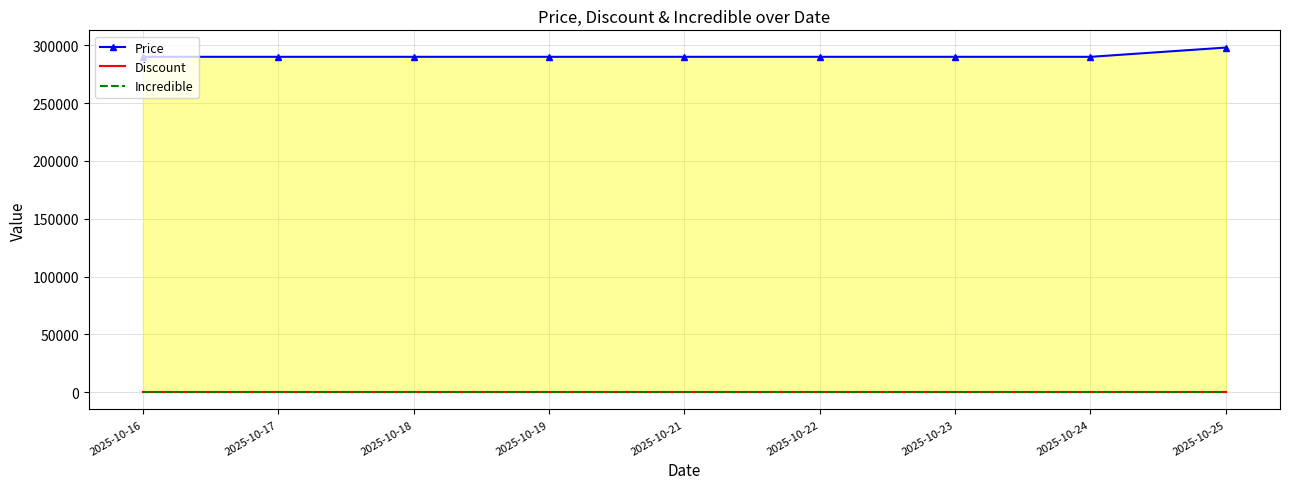

At 2025-10-21, list the series in order from smallest to largest.

Discount, Incredible, Price